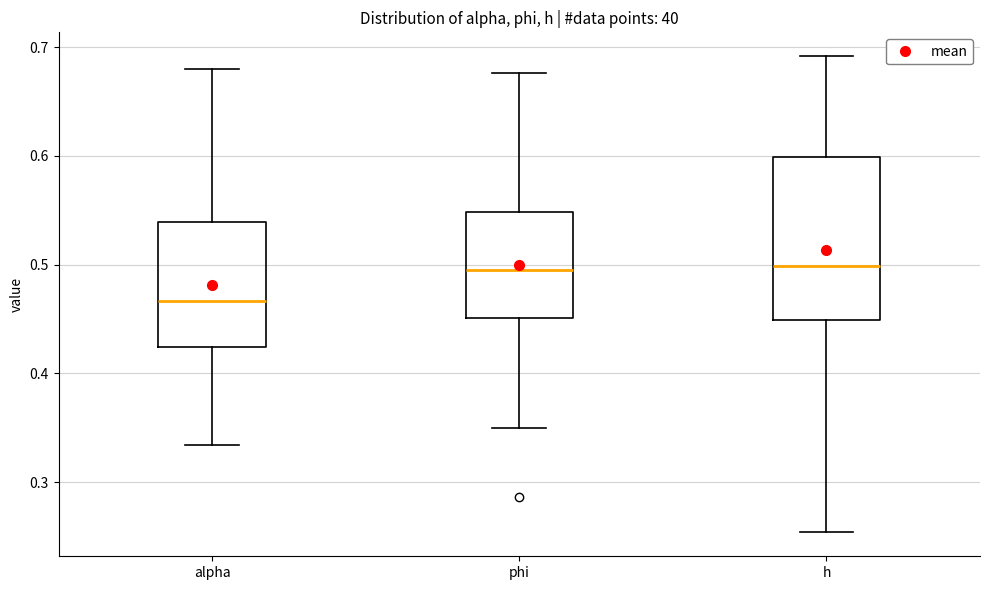

Reading left to right, transcribe this box plot: for each box, give where its median line is, the range the box spans, and where its two whiskers end, as read against the y-axis. The values are not printed on the chart, so give them approximately, as read against the axis.

alpha: median 0.47, box 0.42 to 0.54, whiskers 0.33 to 0.68
phi: median 0.49, box 0.45 to 0.55, whiskers 0.35 to 0.68
h: median 0.50, box 0.45 to 0.60, whiskers 0.25 to 0.69